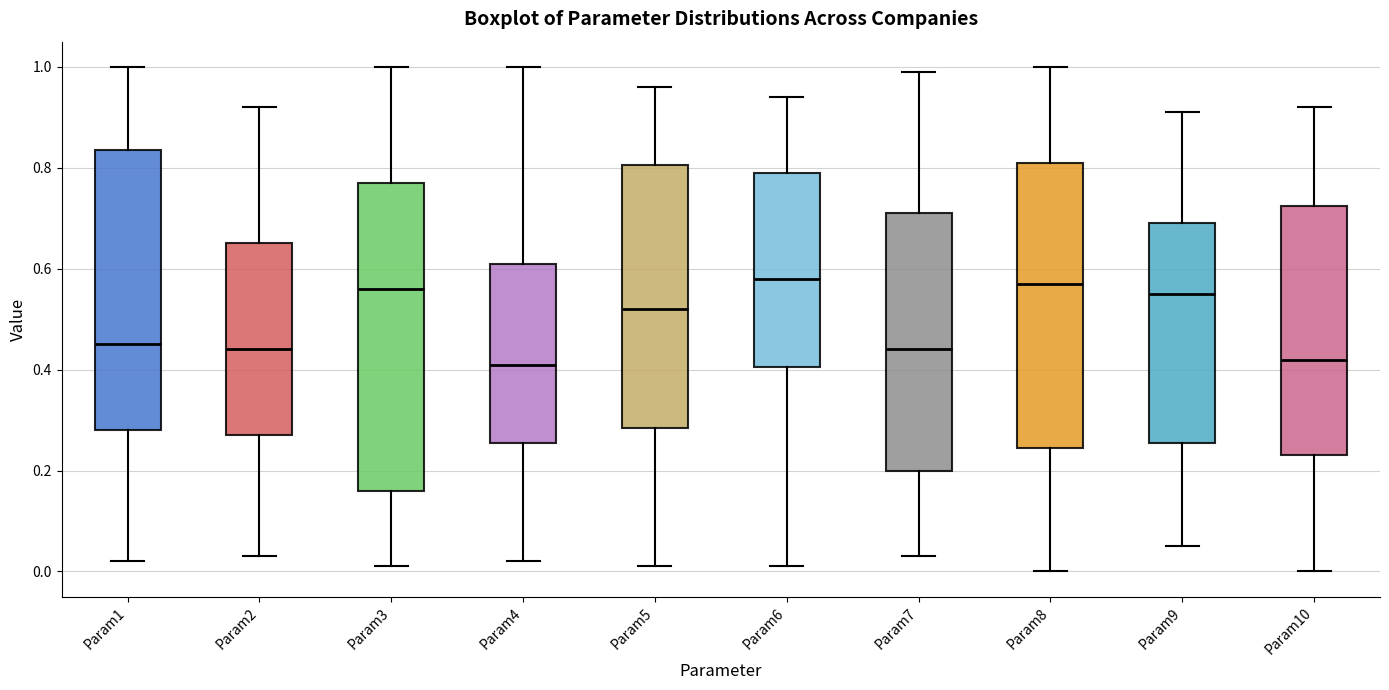

Where does the upper whisker of the box for Param8 end on the y-axis? The values are not printed on the chart, so give them approximately, as read against the axis.

1.00